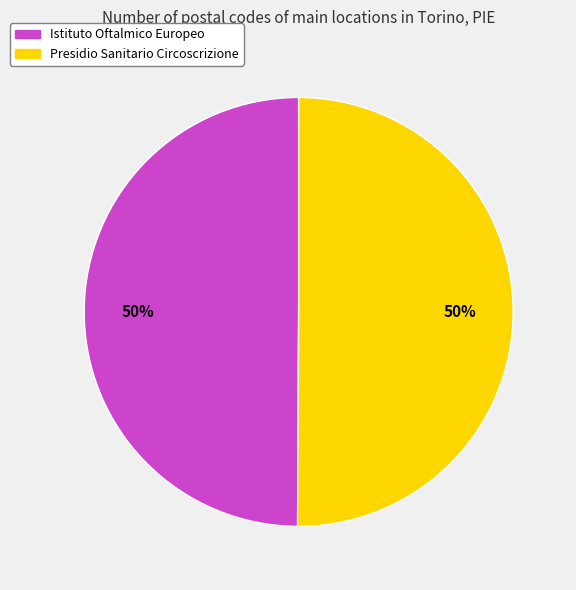

To the nearest percent, what percentage of the pie is Istituto Oftalmico Europeo?

50%